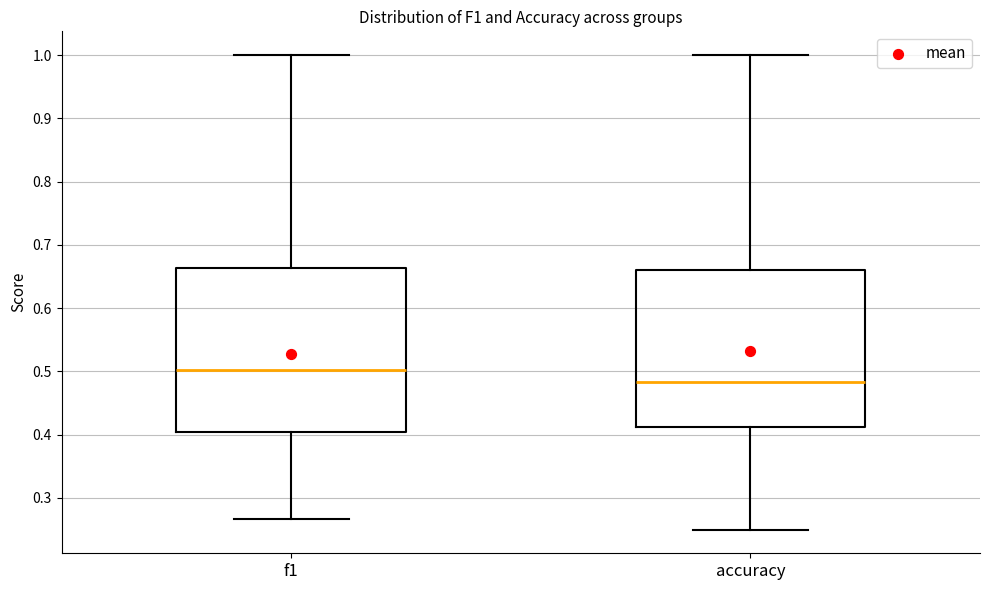

Reading left to right, transcribe this box plot: for each box, give where its median line is, the range the box spans, and where its two whiskers end, as read against the y-axis. The values are not printed on the chart, so give them approximately, as read against the axis.

f1: median 0.50, box 0.40 to 0.66, whiskers 0.27 to 1.00
accuracy: median 0.48, box 0.41 to 0.66, whiskers 0.25 to 1.00